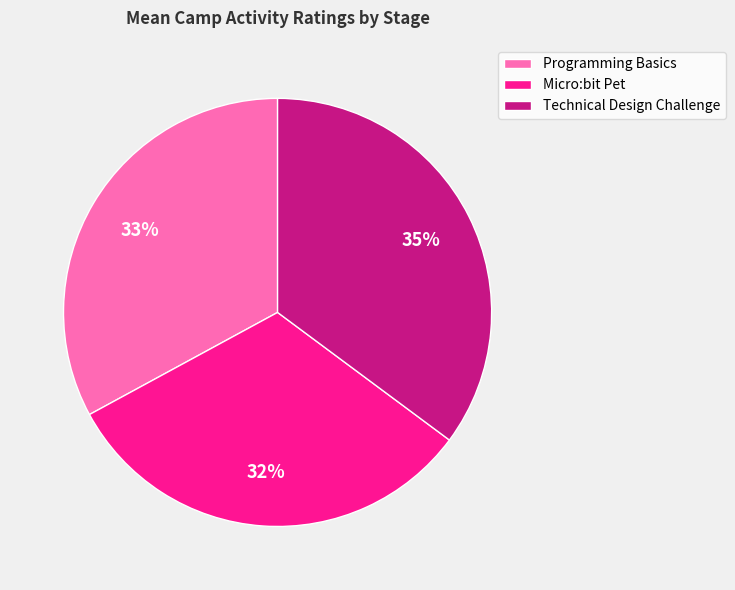

Combined, do Micro:bit Pet and Programming Basics account for over 50%?

Yes